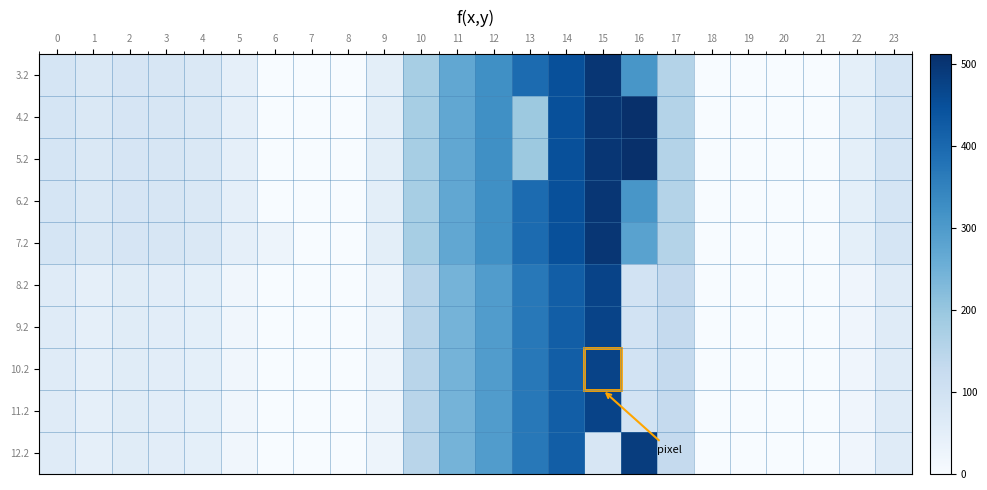

How many series are shown in this chart?

10